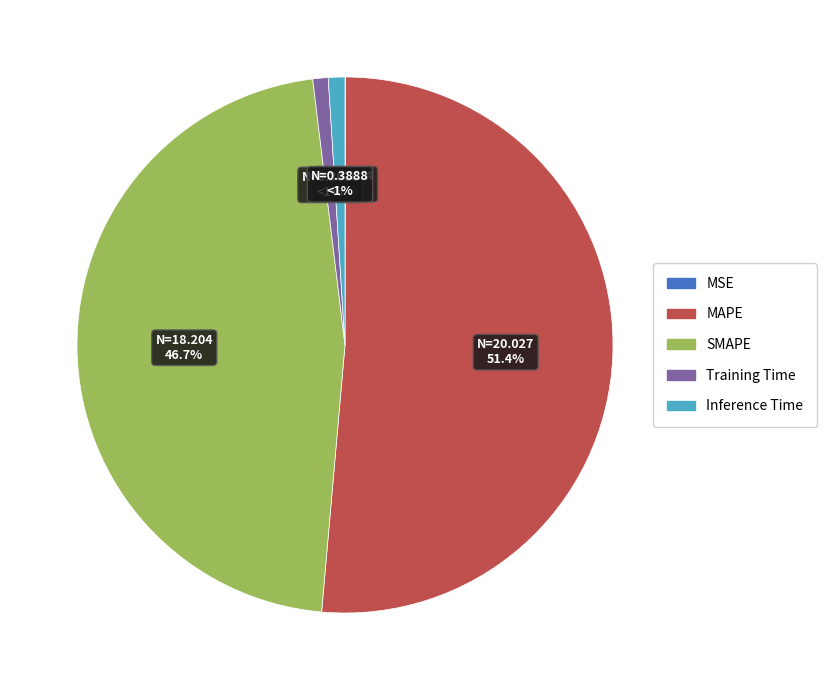

Rank the categories by value from lowest to highest.

MSE, Training Time, Inference Time, SMAPE, MAPE